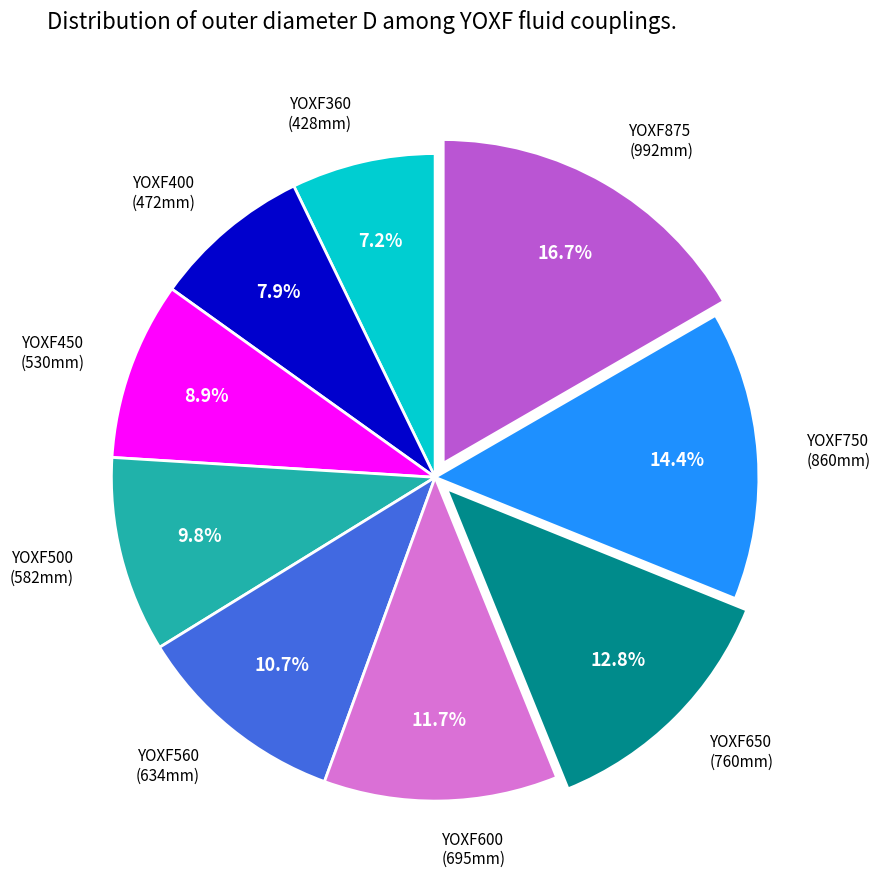

To the nearest percent, what is the combined percentage of YOXF400 and YOXF450?

17%